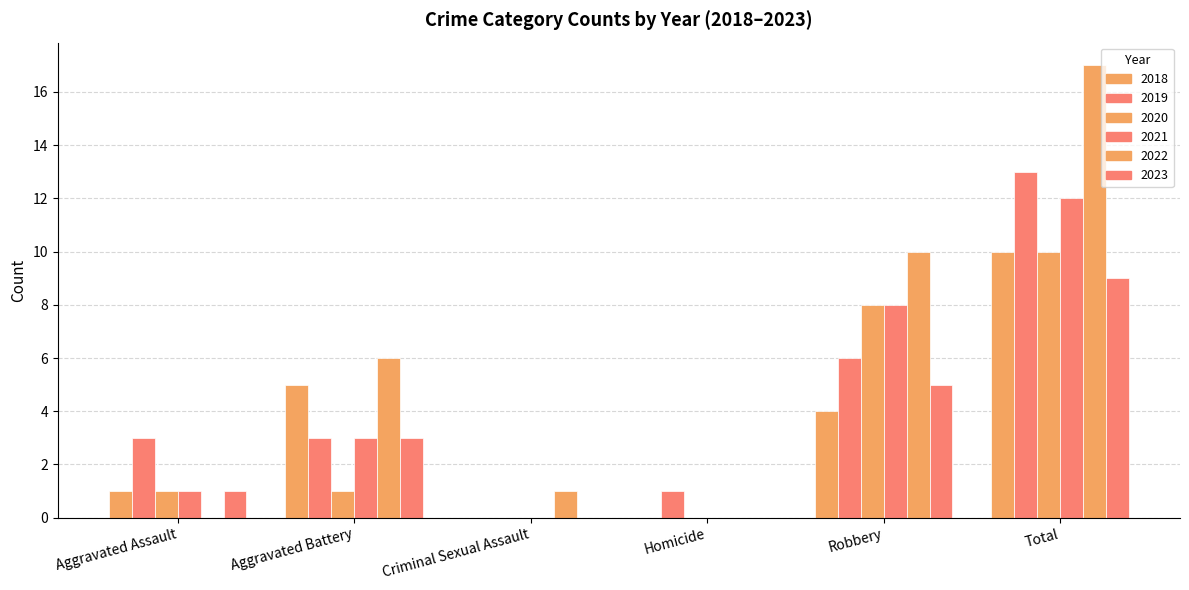

What is the difference between the highest and lowest values at Aggravated Battery?

5